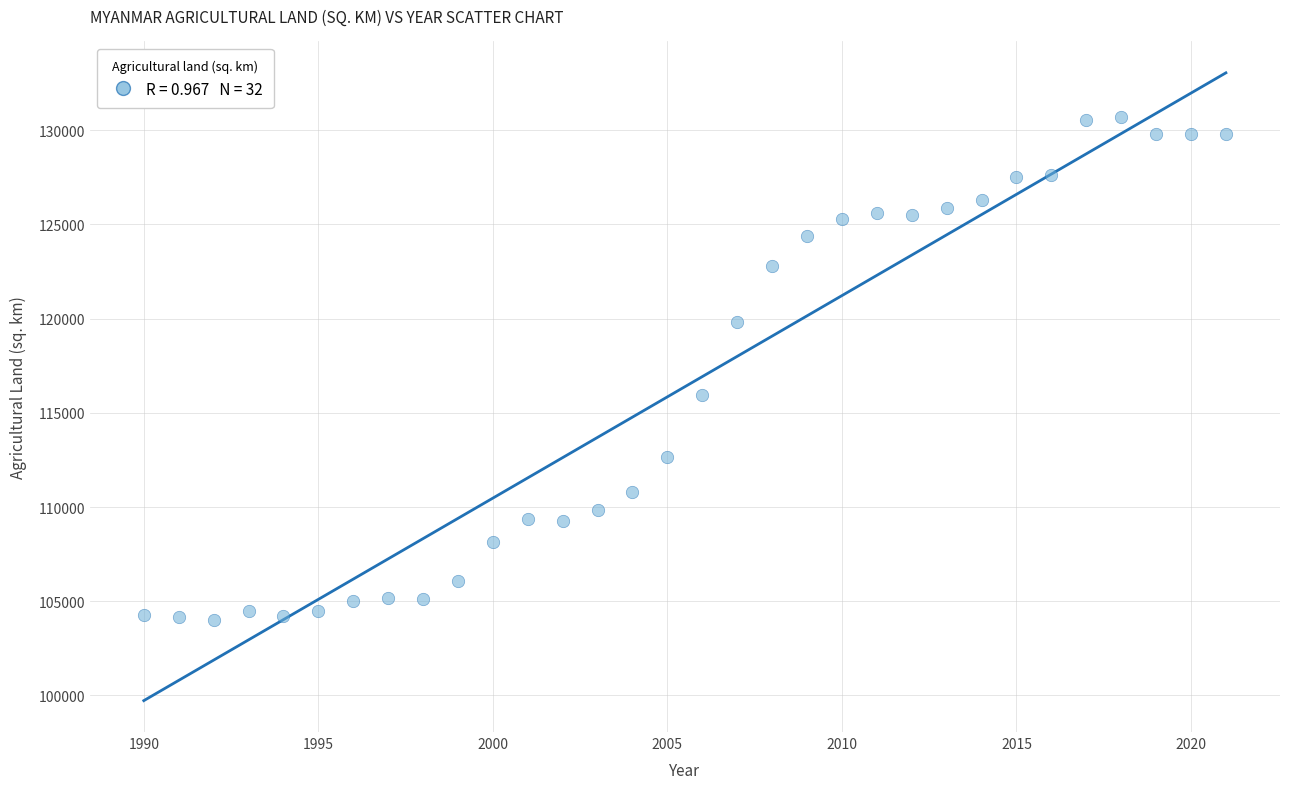

What is the range of X values (max minus min)?

31.0